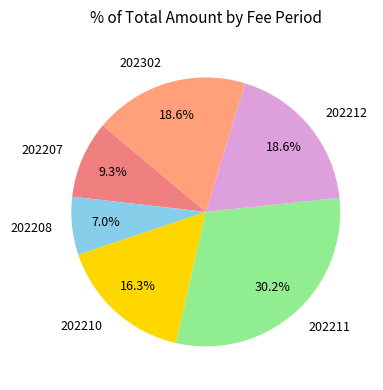

Is 202210 the majority of the pie?

No